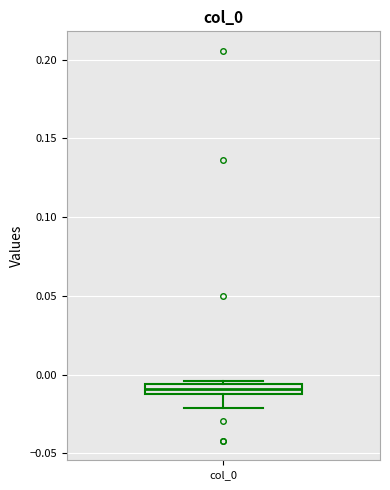

Where does the lower whisker of the box for col_0 end on the y-axis? The values are not printed on the chart, so give them approximately, as read against the axis.

-0.020